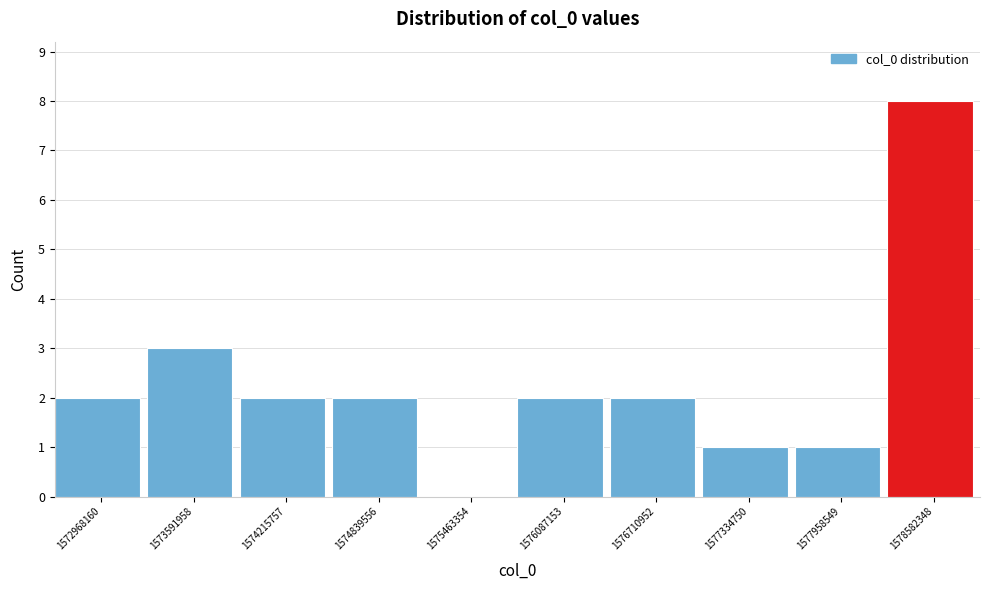

Reading right to left, transcribe all the data shown in this chart.

1578582348=8	1577958549=1	1577334750=1	1576710952=2	1576087153=2	1575463354=0	1574839556=2	1574215757=2	1573591958=3	1572968160=2